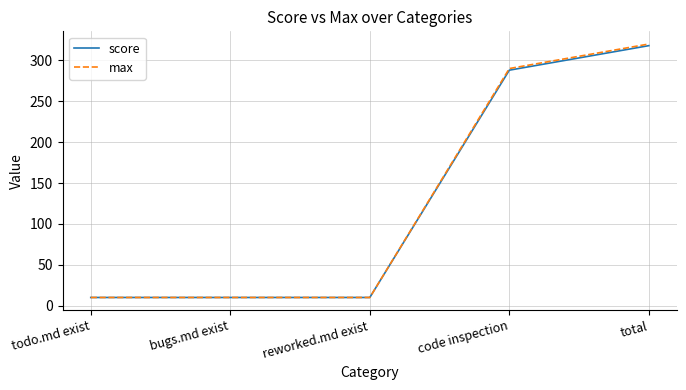

What is the minimum value shown in the chart?

10